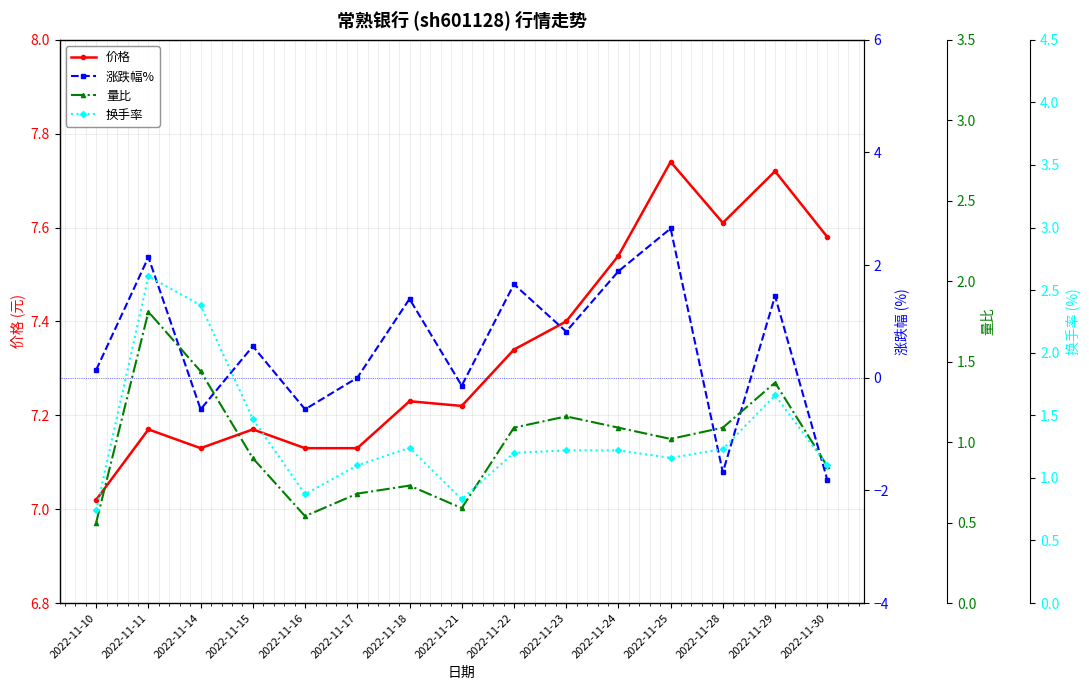

True or false: 涨跌幅% has a value of -1.0 at 2022-11-28.

False